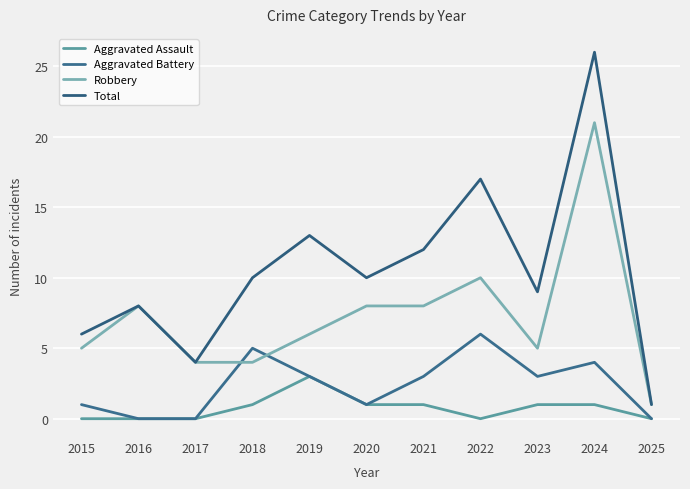

True or false: Aggravated Battery and Aggravated Assault cross at least once.

False